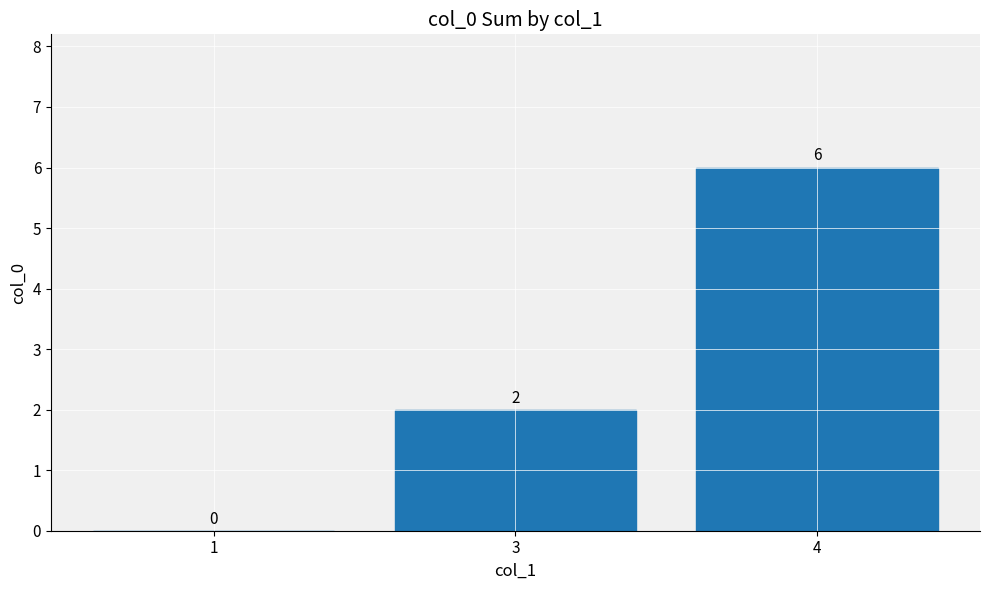

What is the maximum value shown in the chart?

6